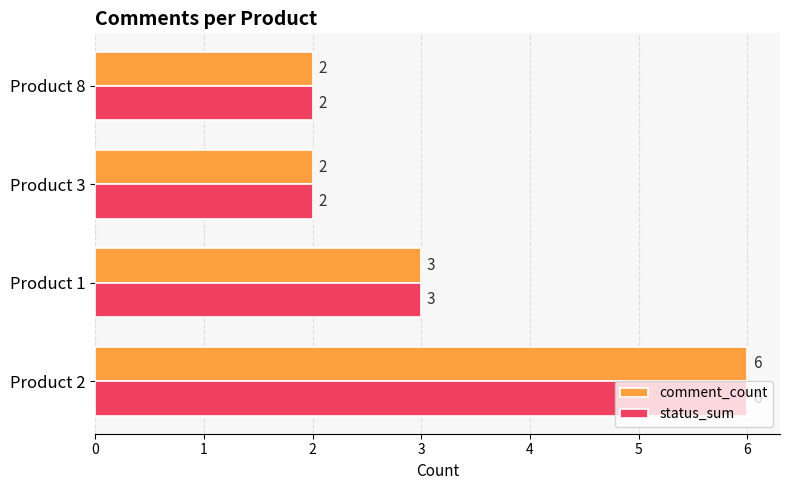

What is the sum of the status_sum values at Product 3 and Product 8?

4